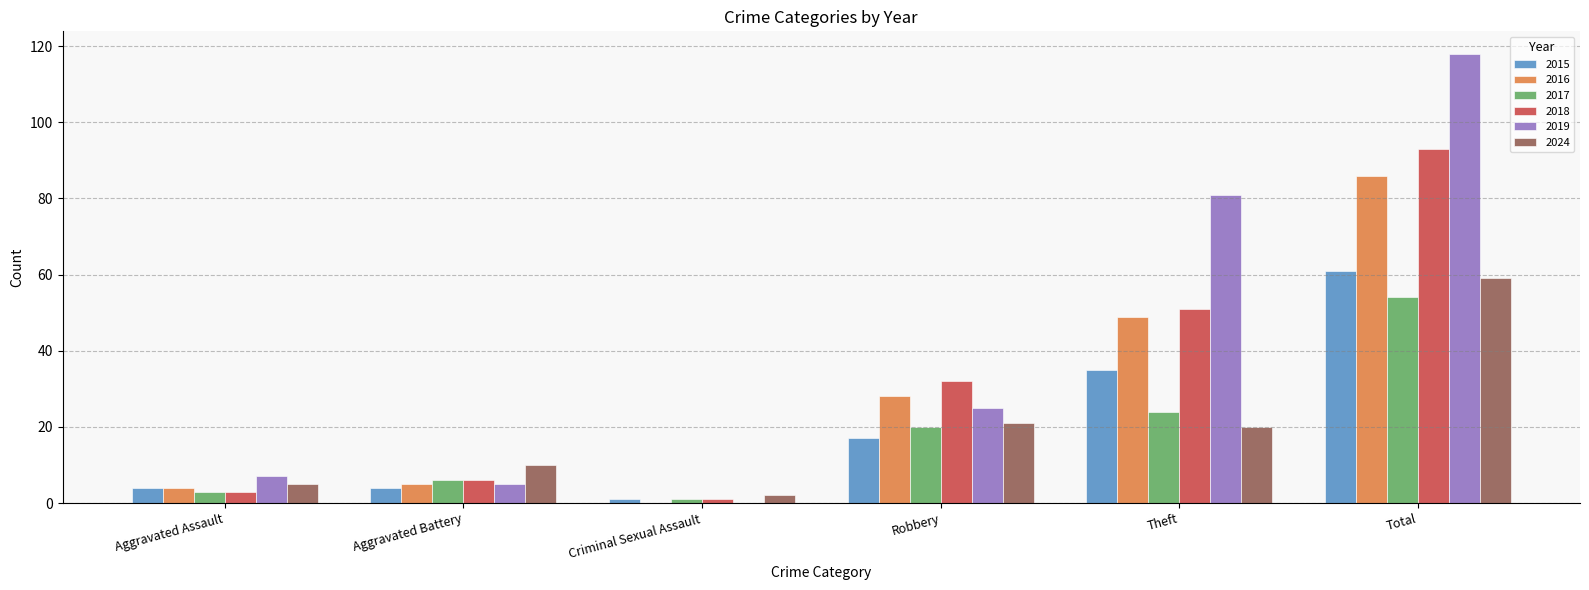

Which category has the highest value in the 2019 series?

Total